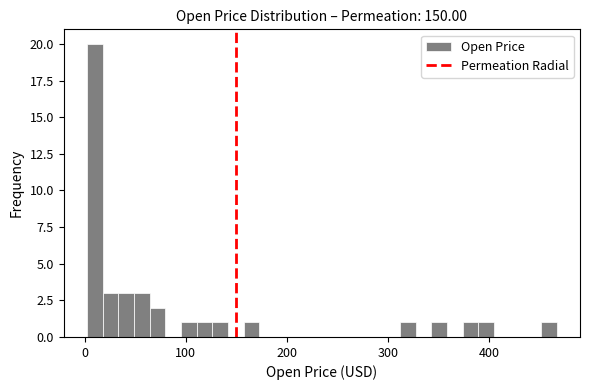

Read against the x-axis, roughly where is the centre of the tallest bar?

10